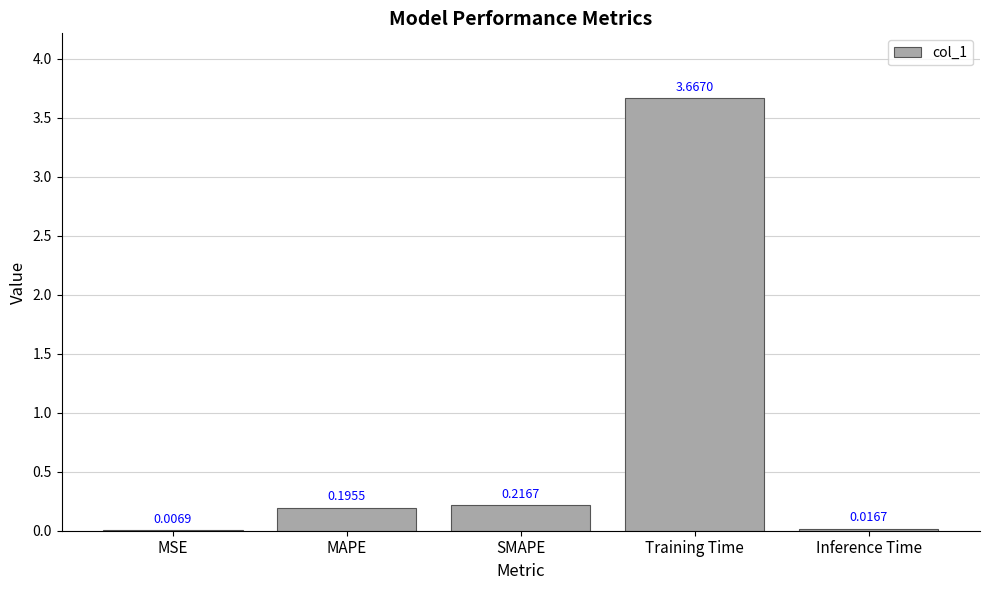

What is the sum of all values?

4.1